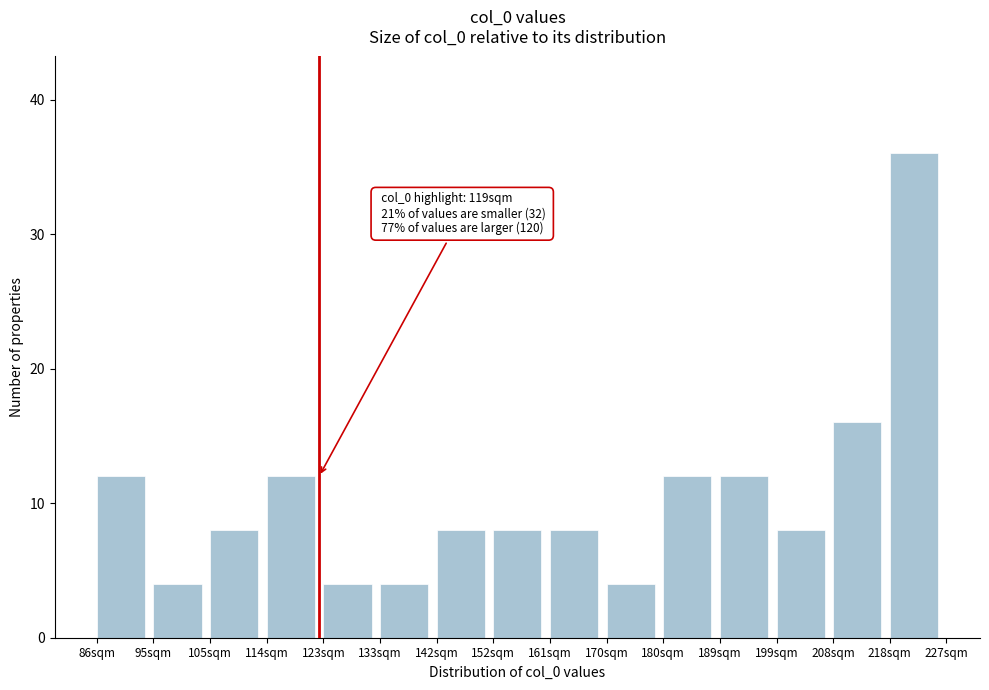

Reading left to right, transcribe all the data shown in this chart.

12	4	8	12	4	4	8	8	8	4	12	12	8	16	36